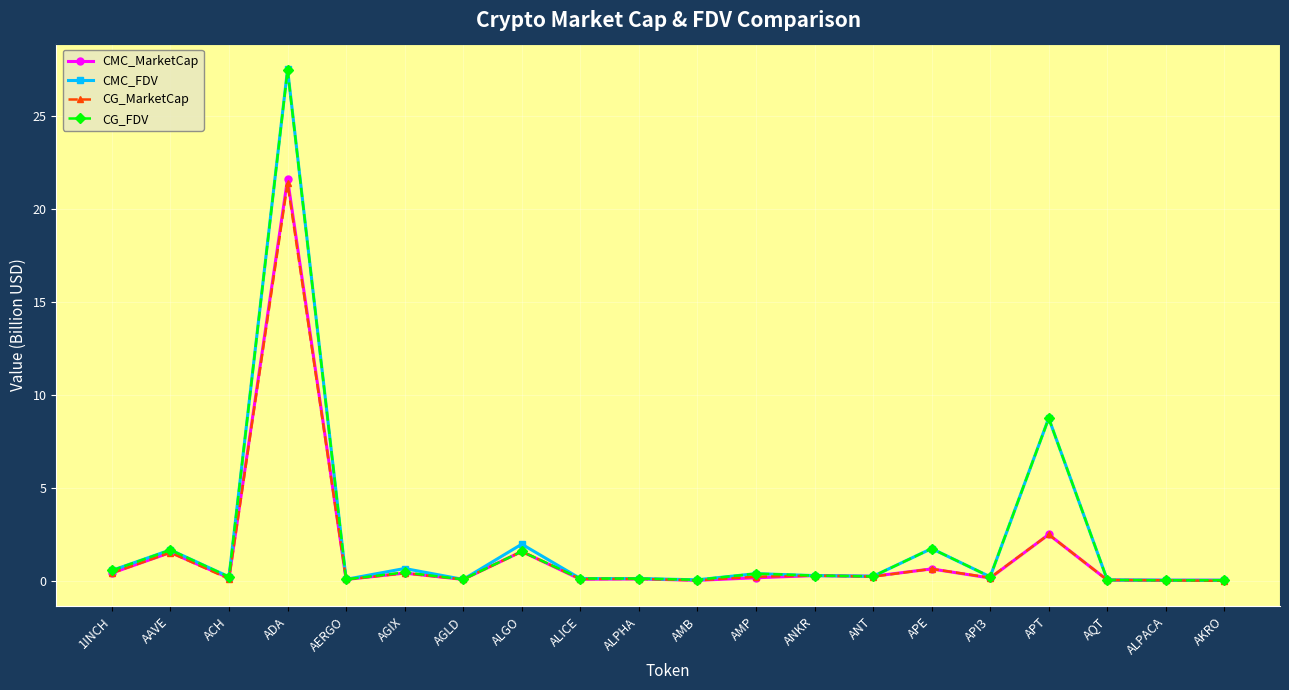

After their last crossing, which series has the higher values: CMC_FDV or CG_FDV?

CG_FDV